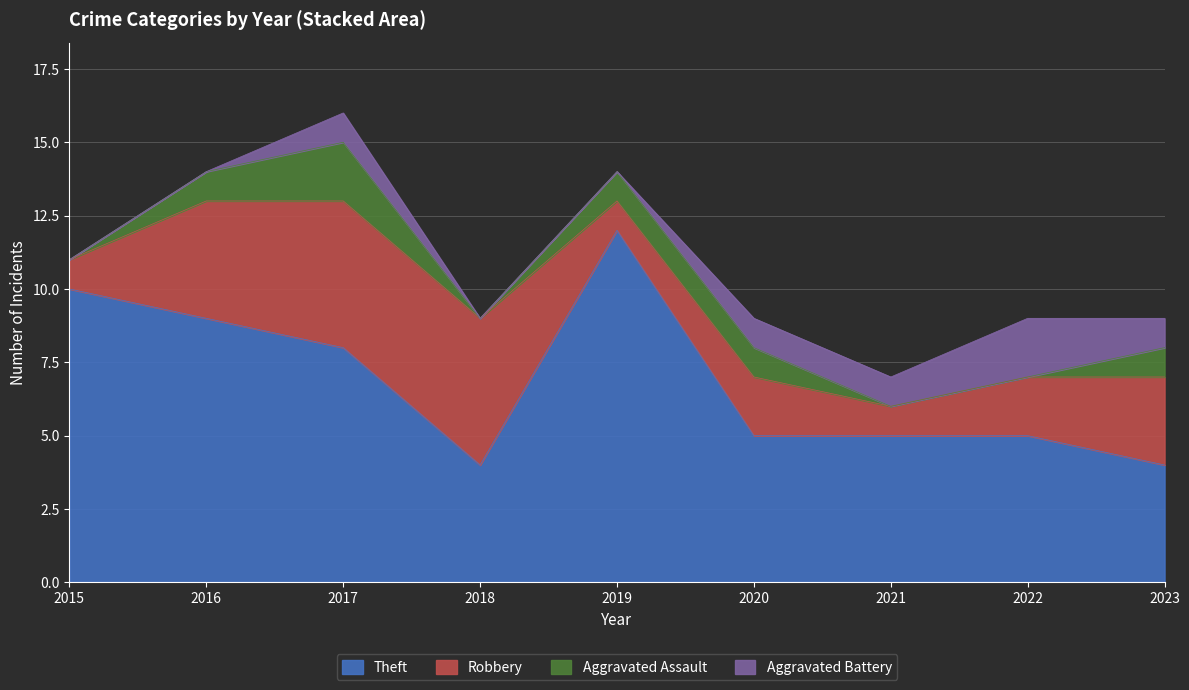

Is it true that Aggravated Assault equals 3 at 2017?

False